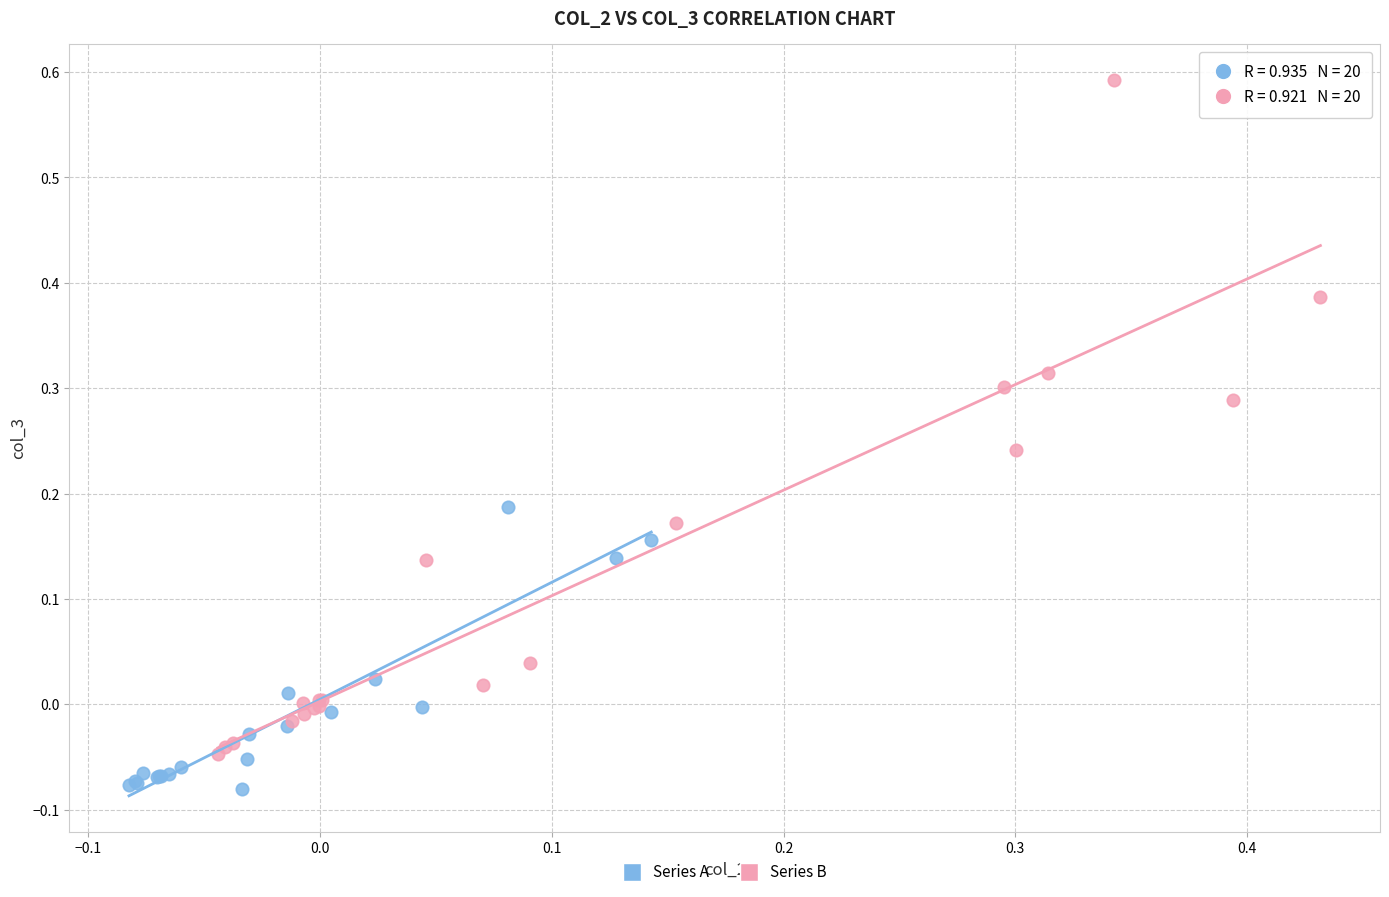

Which series contains the lowest Y value?

Series A